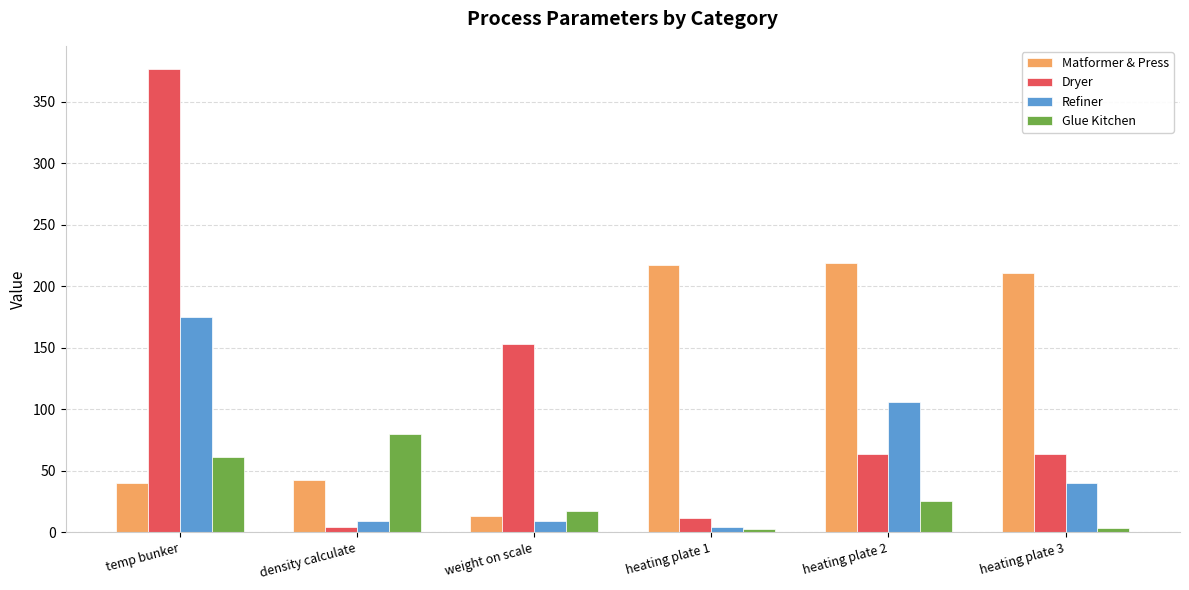

What are all the series names shown in the legend?

Matformer & Press, Dryer, Refiner, Glue Kitchen